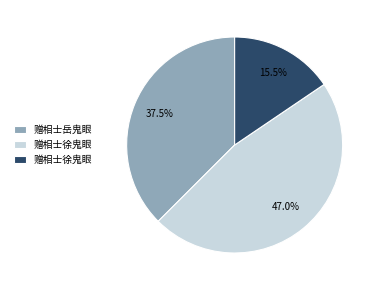

Is there a majority slice in this chart?

No